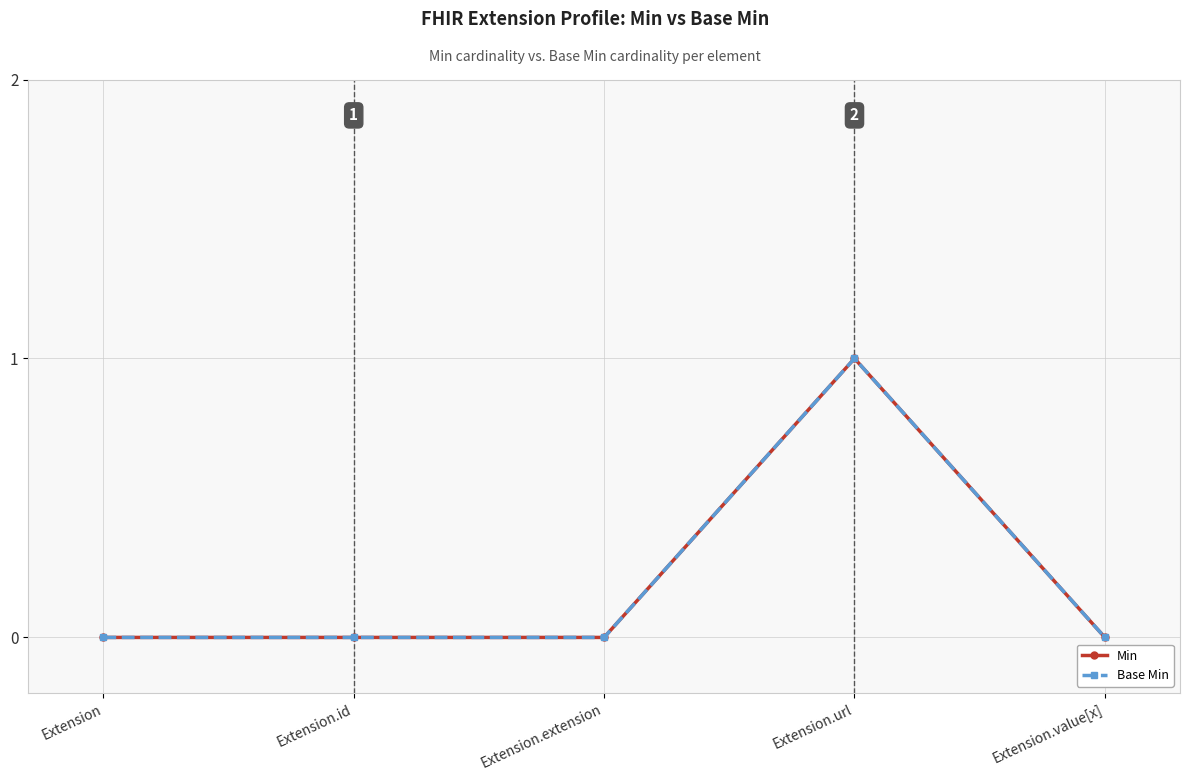

At how many categories does at least one series exceed 0?

1